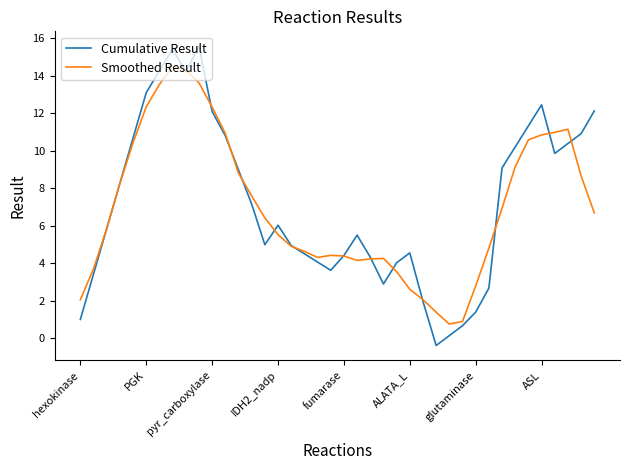

List the series in order of their peak value, highest first.

Cumulative Result, Smoothed Result